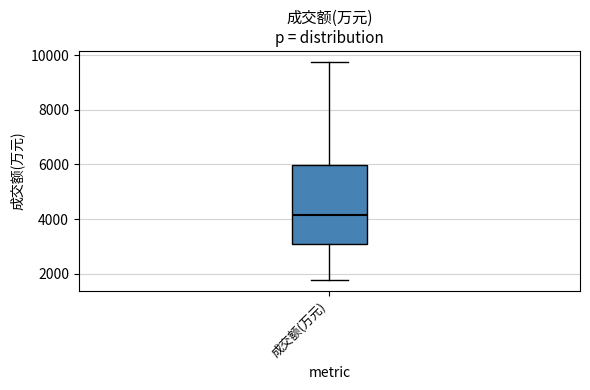

Transcribe this box plot: give where the median line is, the range the box spans, and where the two whiskers end, as read against the y-axis. The values are not printed on the chart, so give them approximately, as read against the axis.

median 4200, box 3000 to 6000, whiskers 1800 to 9800